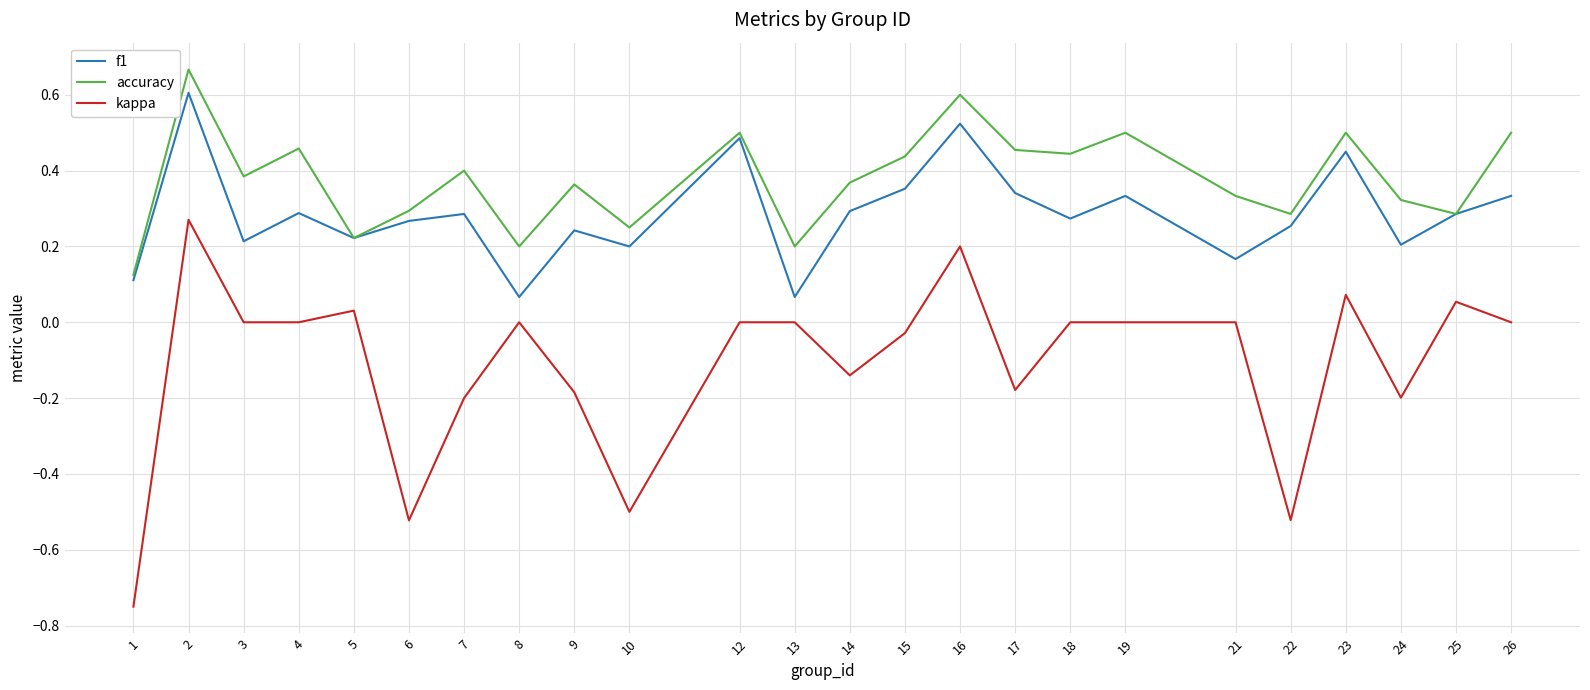

At which category does kappa reach its first local peak?

2